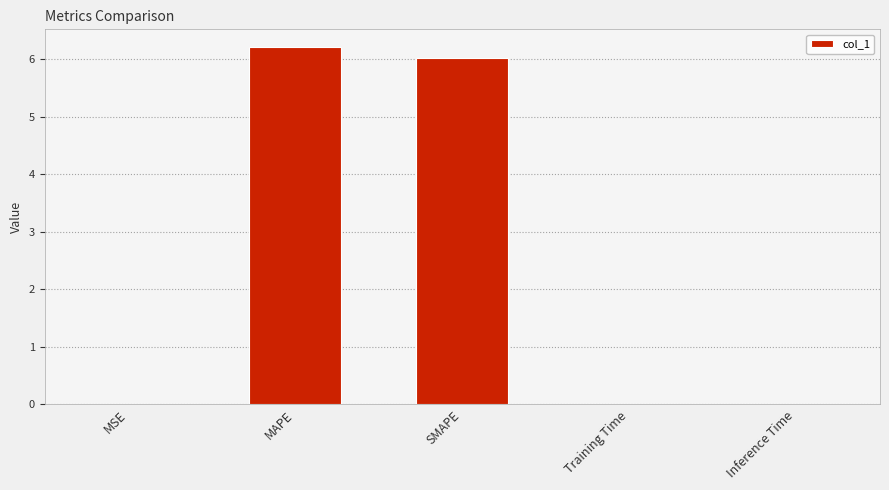

Which has a higher value, SMAPE or MAPE?

MAPE